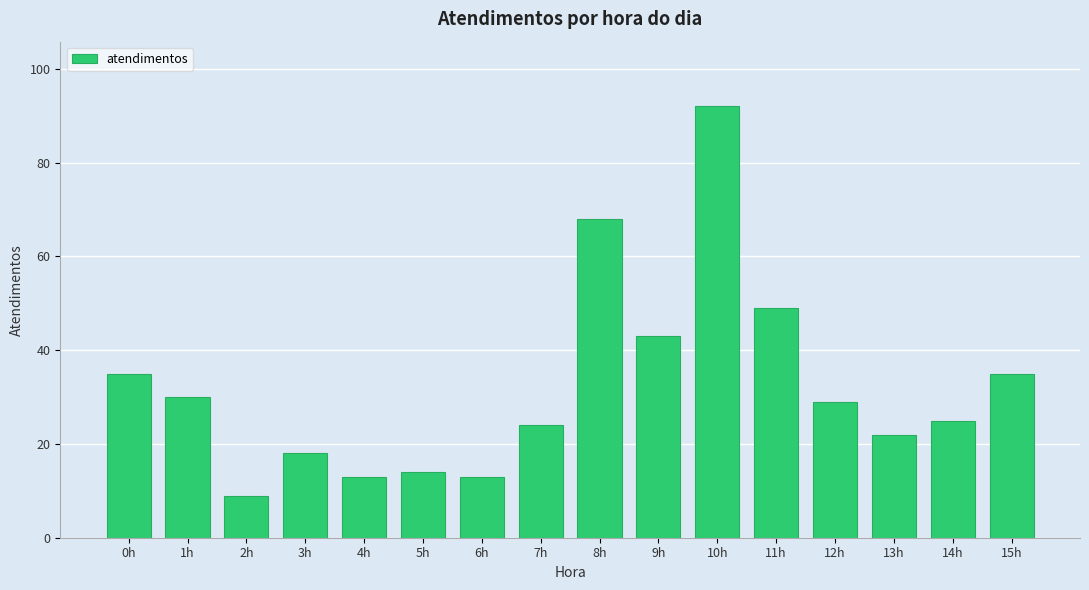

Reading right to left, list all the values displayed in this chart.

35	25	22	29	49	92	43	68	24	13	14	13	18	9	30	35